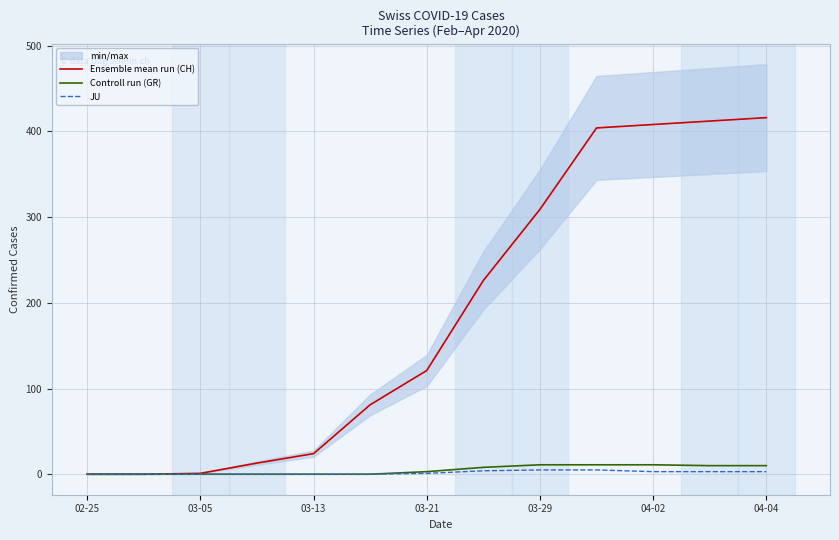

The value of JU at 04-02 is 3. True or false?

True